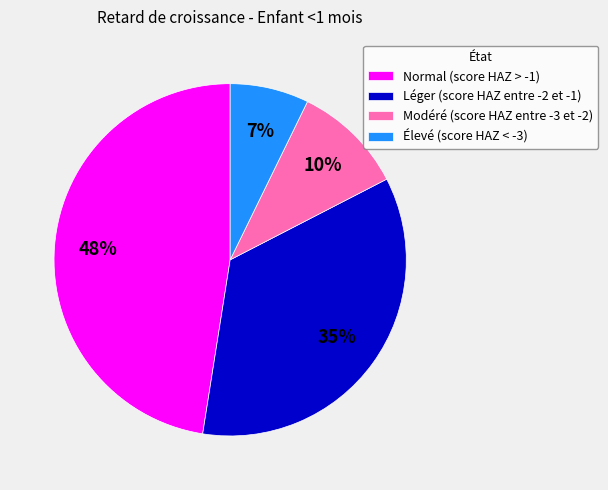

Count the number of slices in the pie.

4